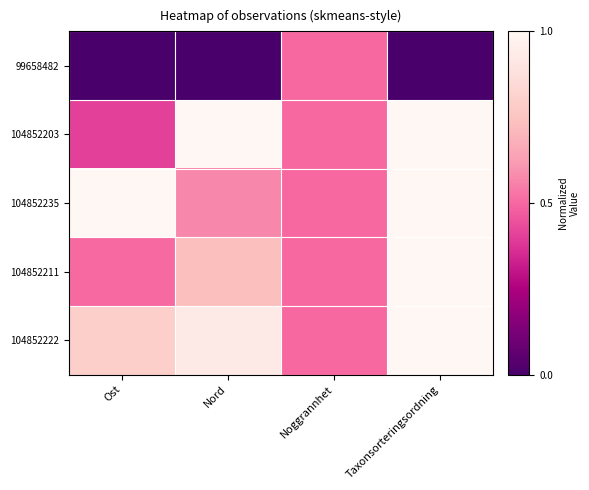

Which series has the largest range (max minus min)?

104852203